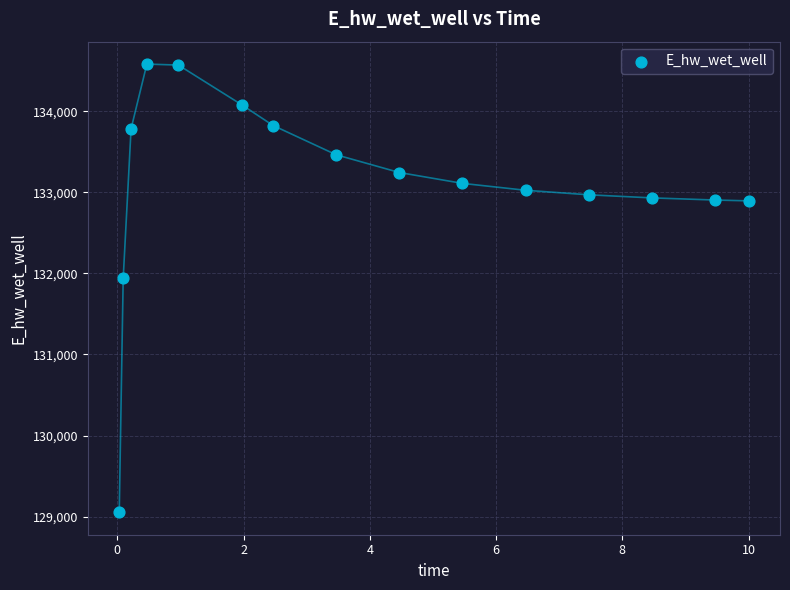

What Y value in the scatter plot is closest to 131817?

131937.5